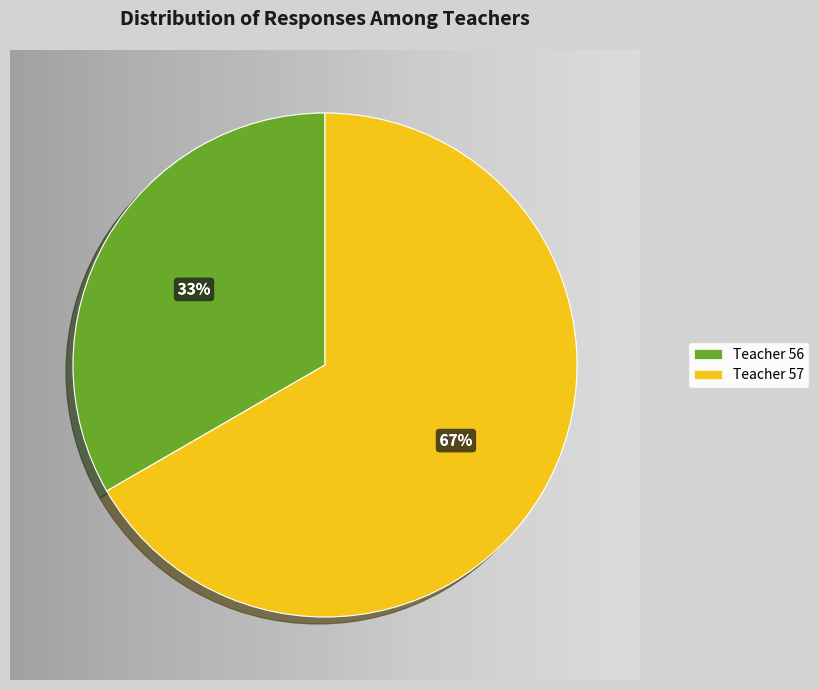

How many segments does this pie chart have?

2